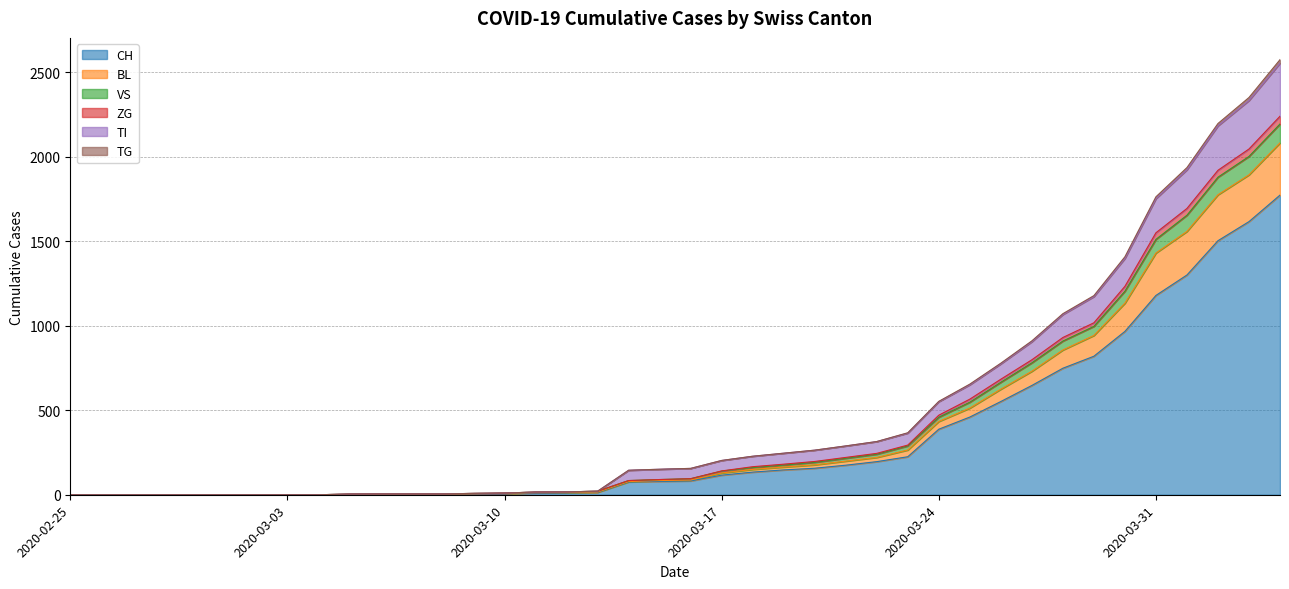

The value of ZG at 2020-03-06 is 5. True or false?

True